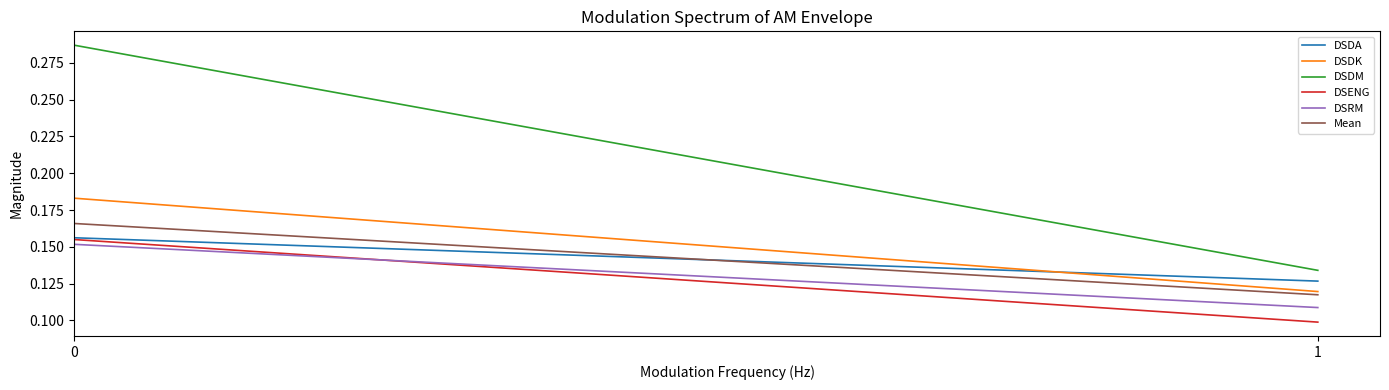

At 1, list the series in order from smallest to largest.

DSENG, DSRM, Mean, DSDK, DSDA, DSDM